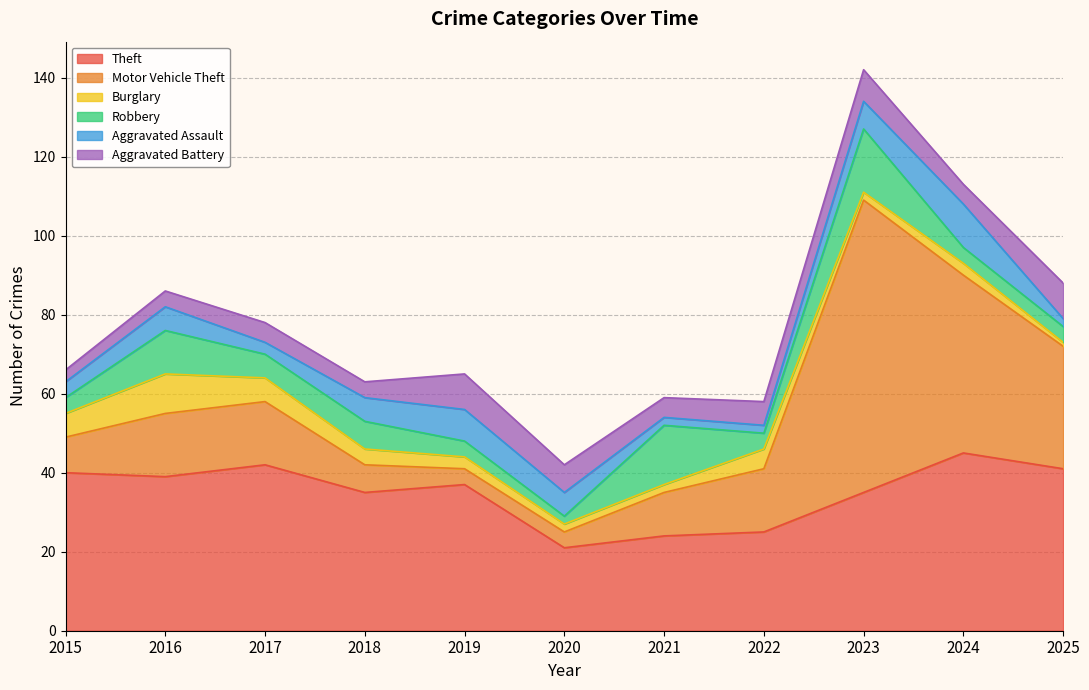

Is the value of Aggravated Assault at 2021 greater than the value of Burglary at 2025?

Yes